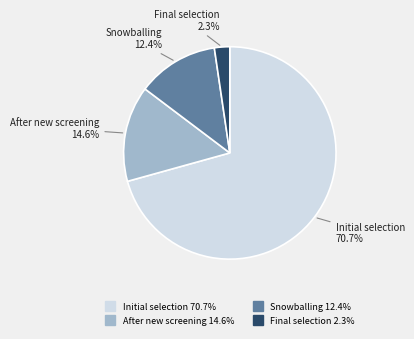

To the nearest percent, what is the average slice percentage?

25%